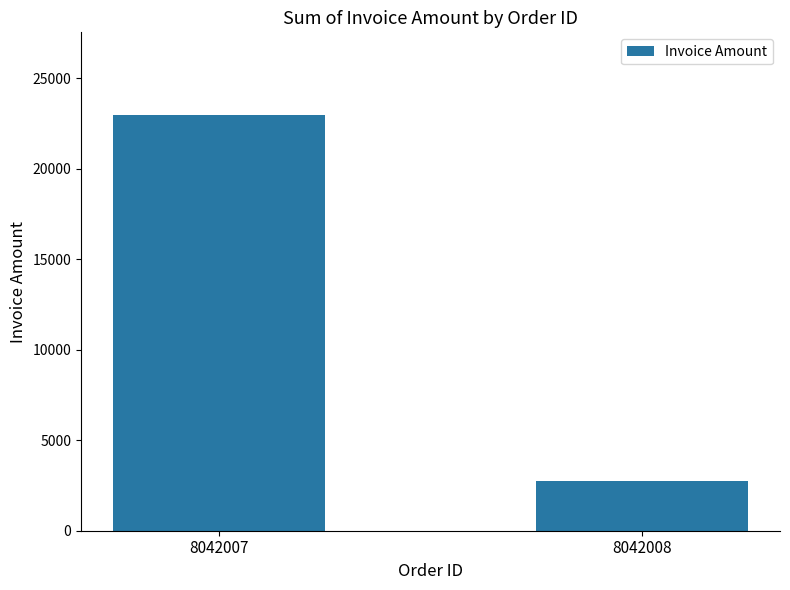

Where does the data first go above 22955?

8042007